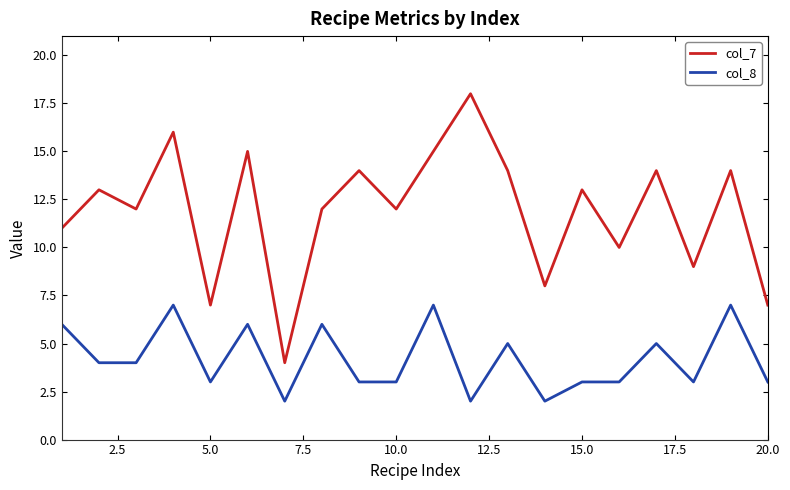

Which series has the largest total across all categories?

col_7